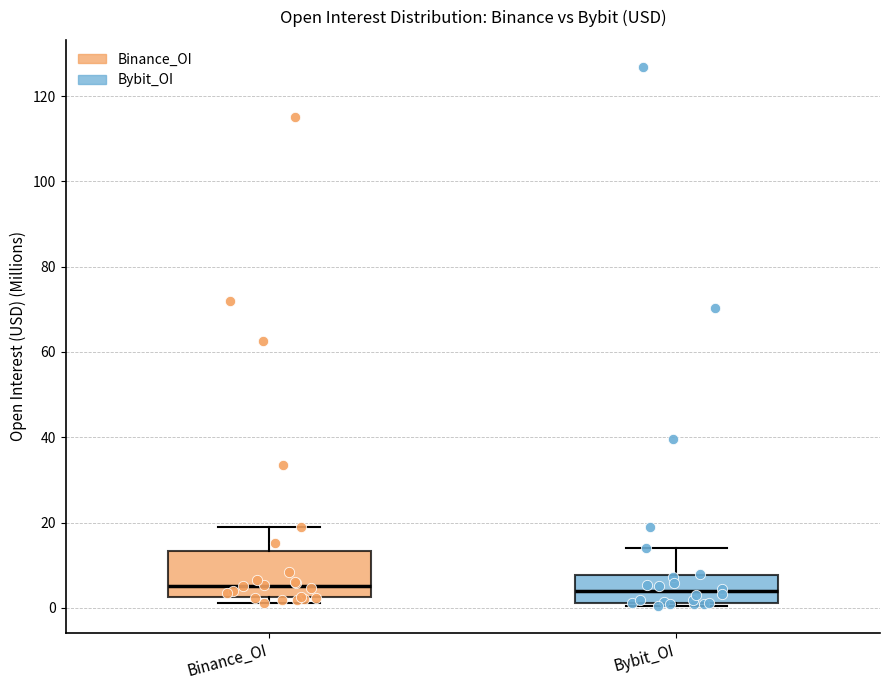

Where does the upper whisker of the box for Bybit_OI end on the y-axis? The values are not printed on the chart, so give them approximately, as read against the axis.

14